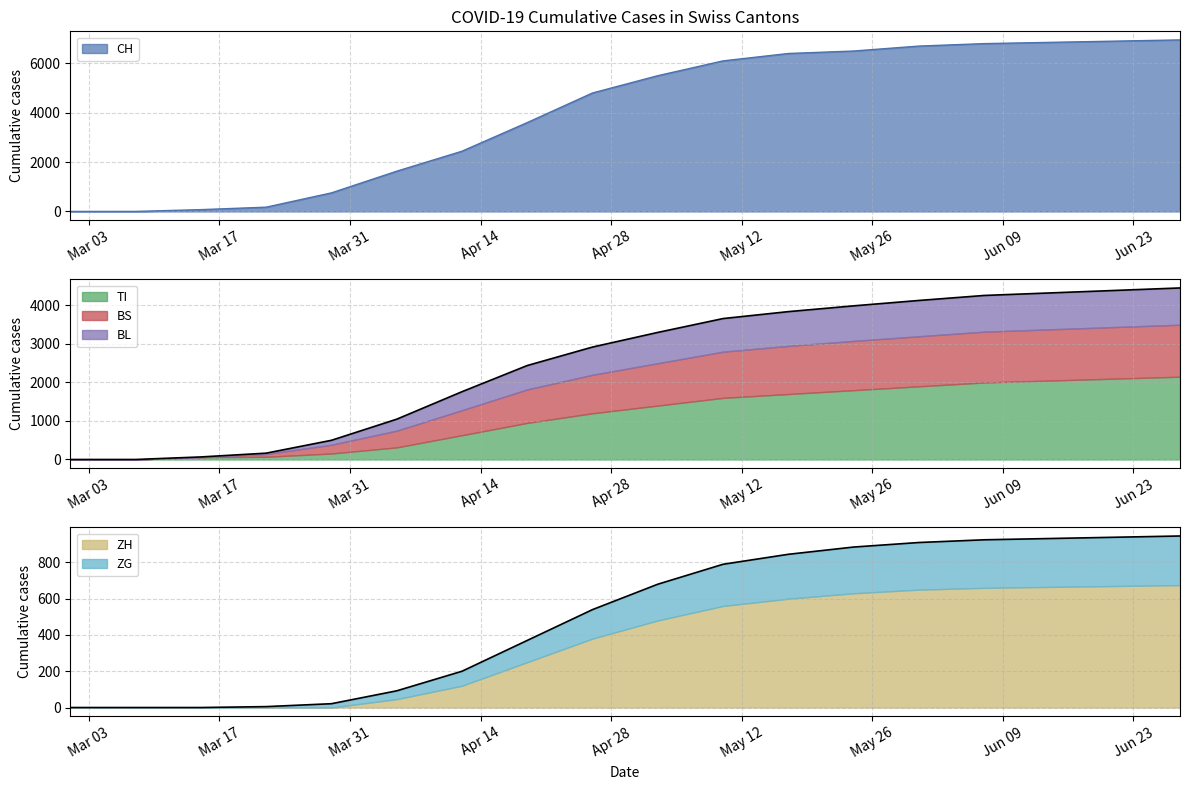

True or false: CH and TI cross at least once.

False